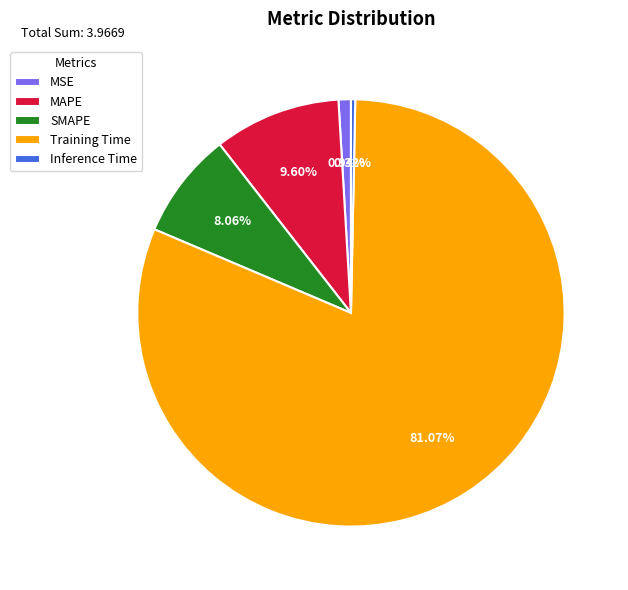

Rank the categories by value from lowest to highest.

Inference Time, MSE, SMAPE, MAPE, Training Time